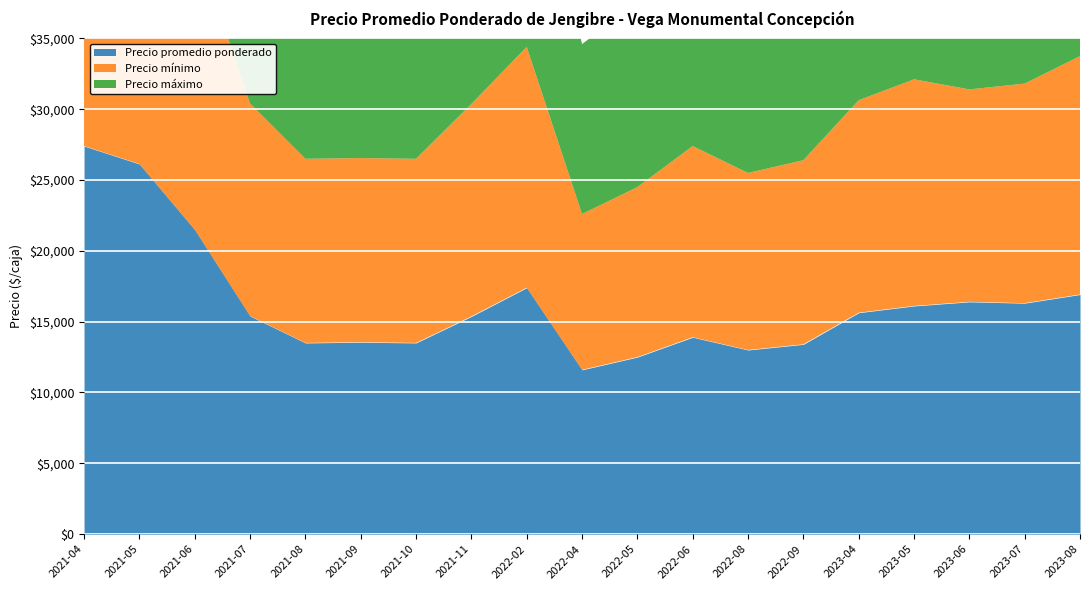

What is the total value across all series at 2023-04?

93149